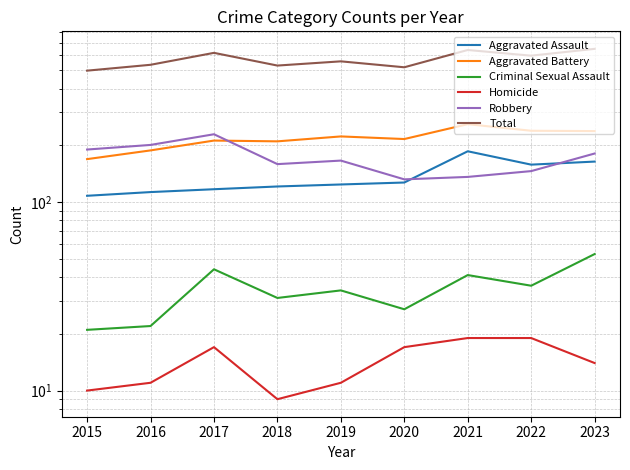

Which has a higher value, 2021 or 2019?

2021